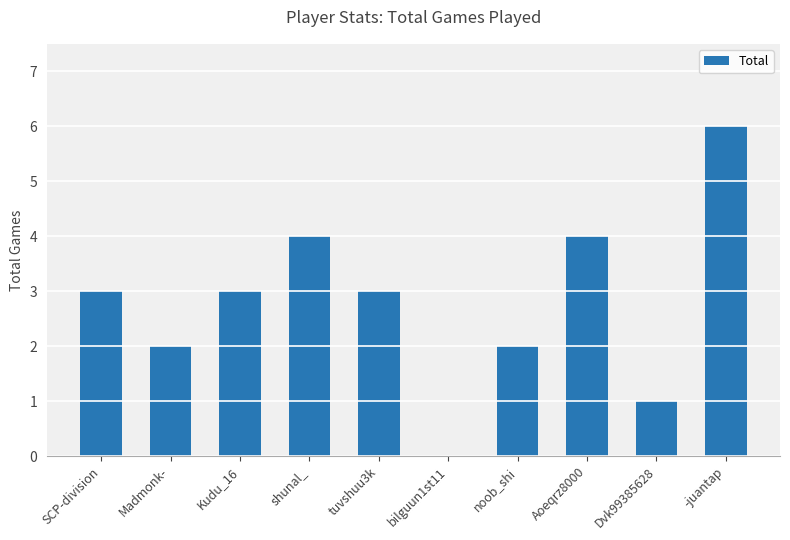

At which category does the chart reach its peak across all series?

-juantap